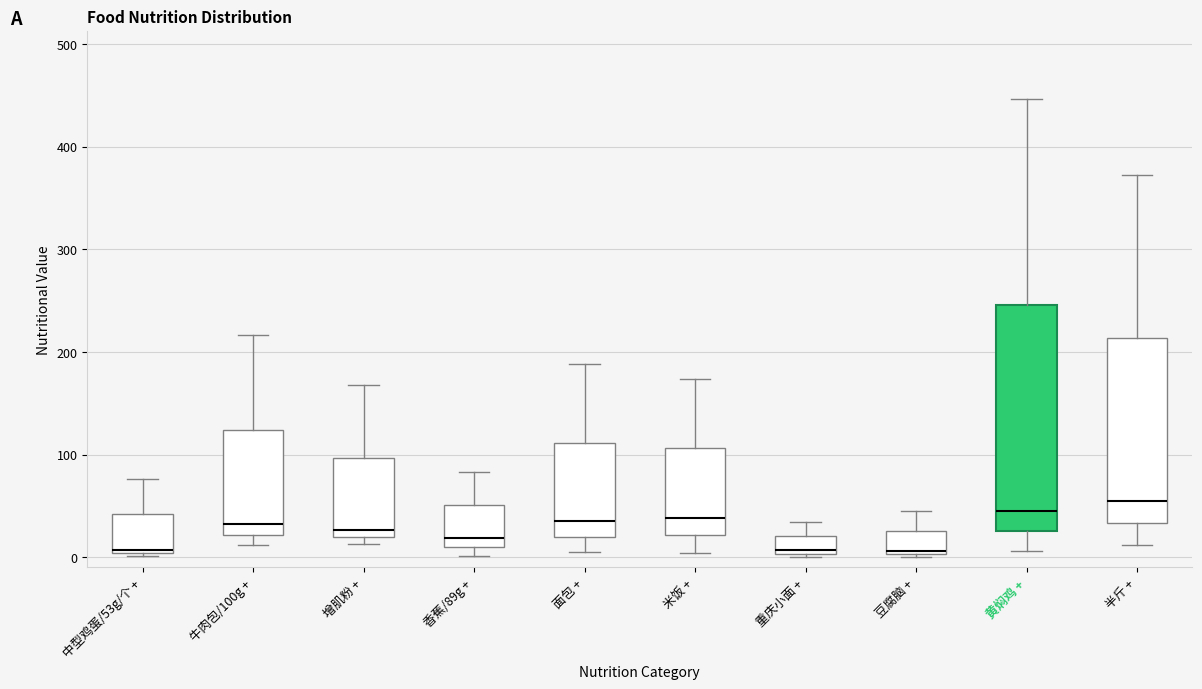

Which box is the tallest, from its lower edge to its upper edge?

黄焖鸡 +